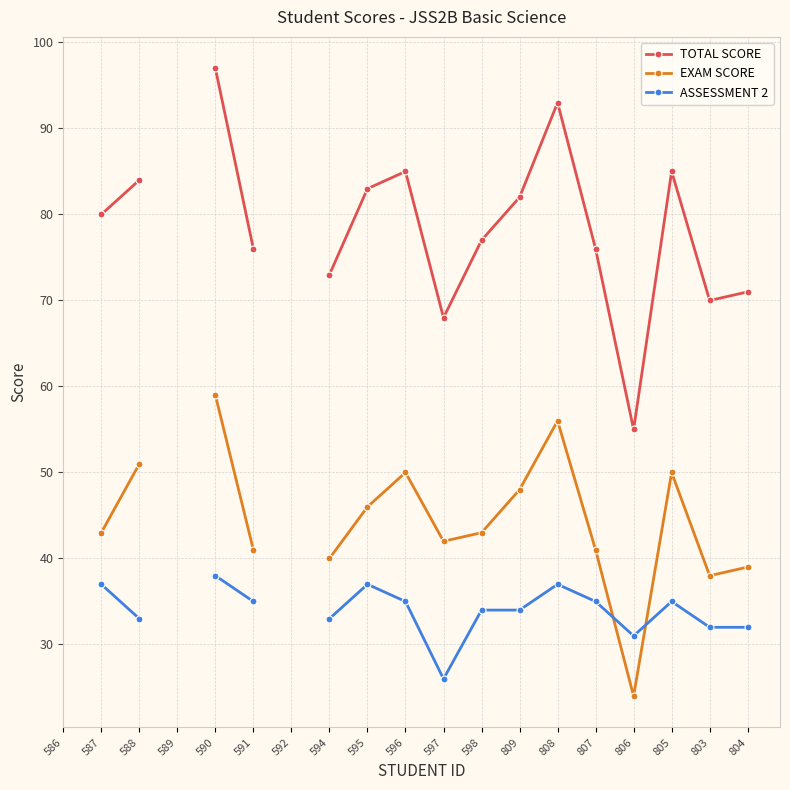

List the series in order of their overall mean, highest first.

TOTAL SCORE, EXAM SCORE, ASSESSMENT 2